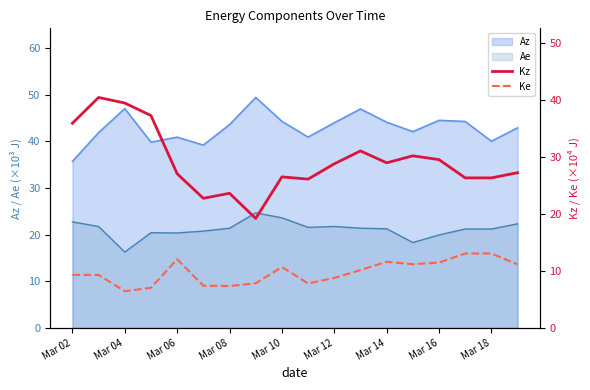

What is the lowest value of the Az series?

35.7